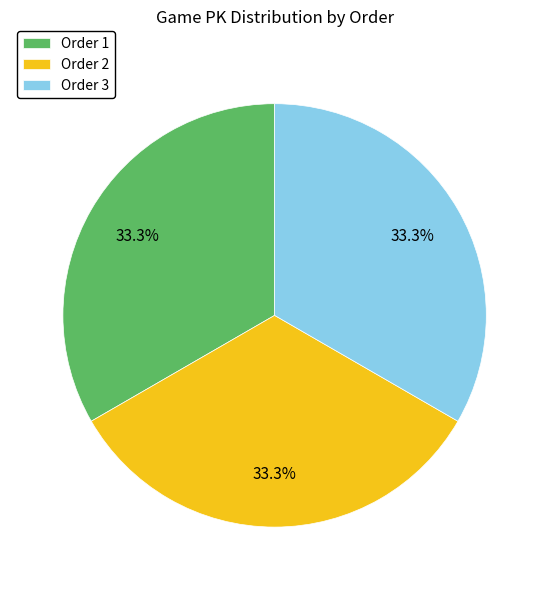

Does Order 2 account for over 50% of the chart?

No